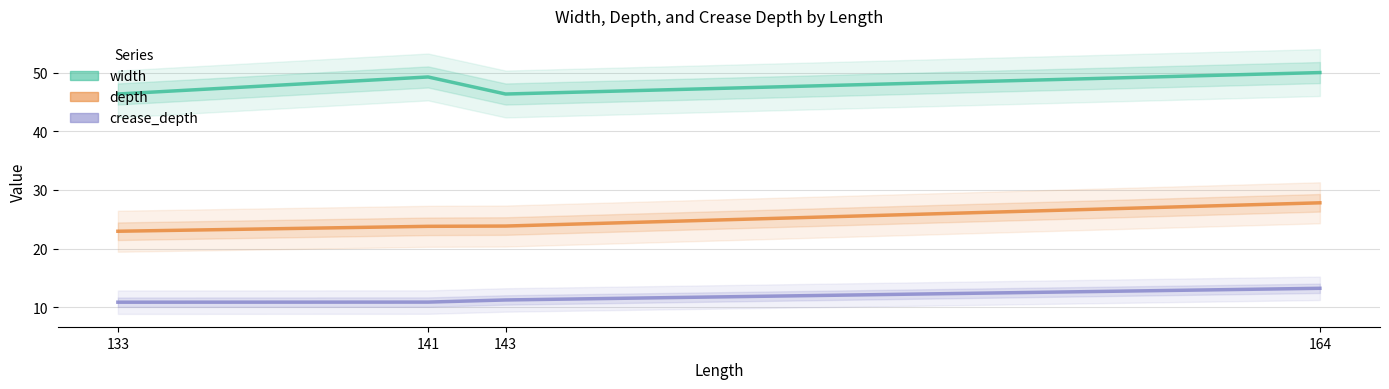

The crease_depth series shows 10.8 at 133. True or false?

True